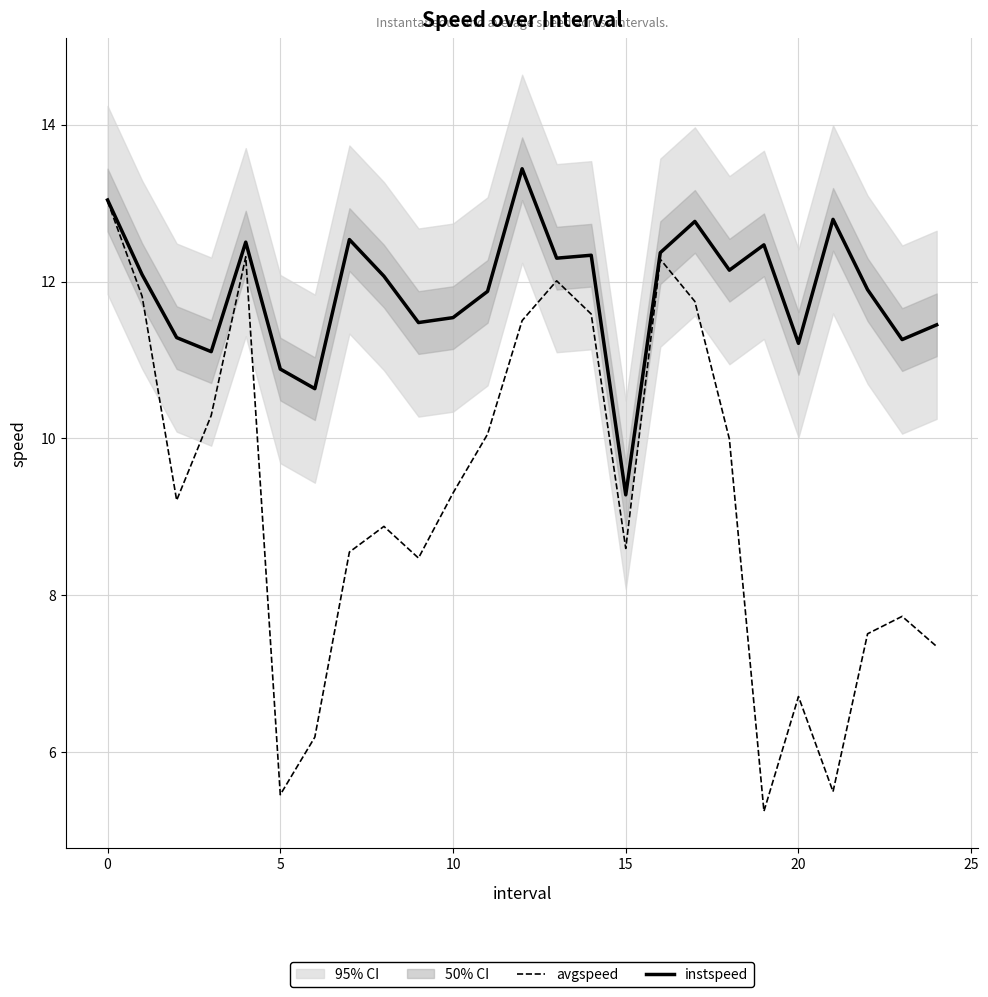

At 14, list the series in order from smallest to largest.

avgspeed, instspeed